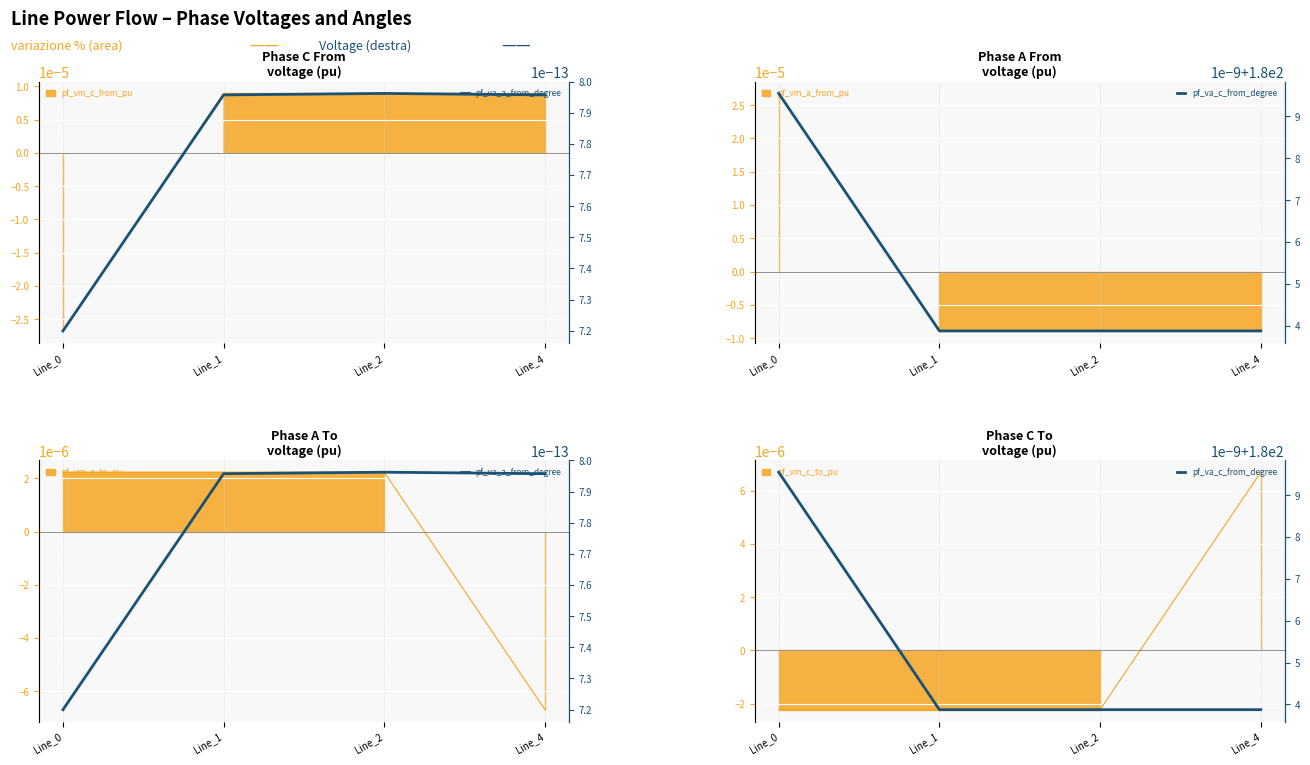

What is the sum of all pf_va_c_from_degree values?

720.0